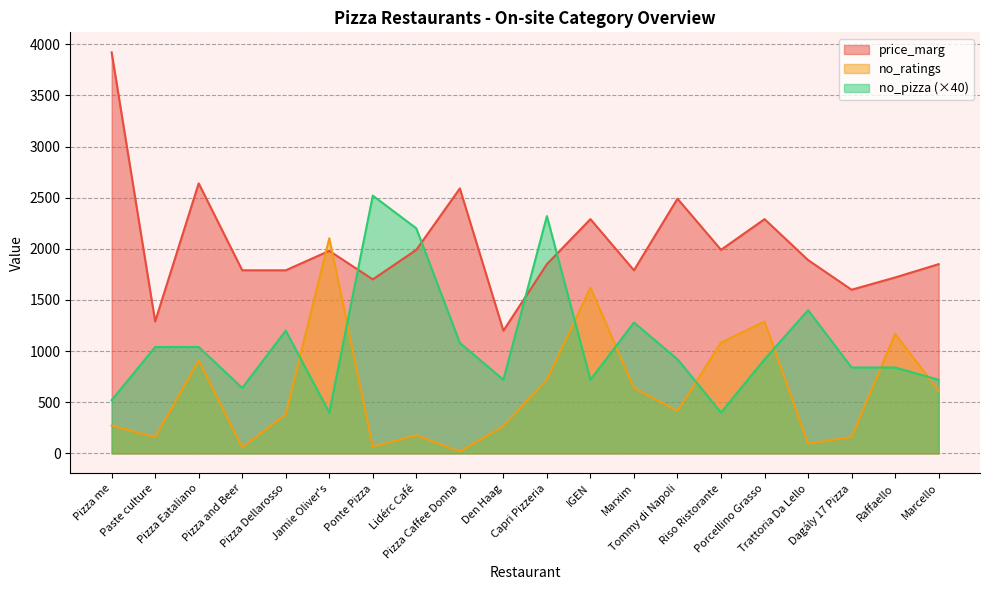

How many values in the price_marg series are below 1890?

10